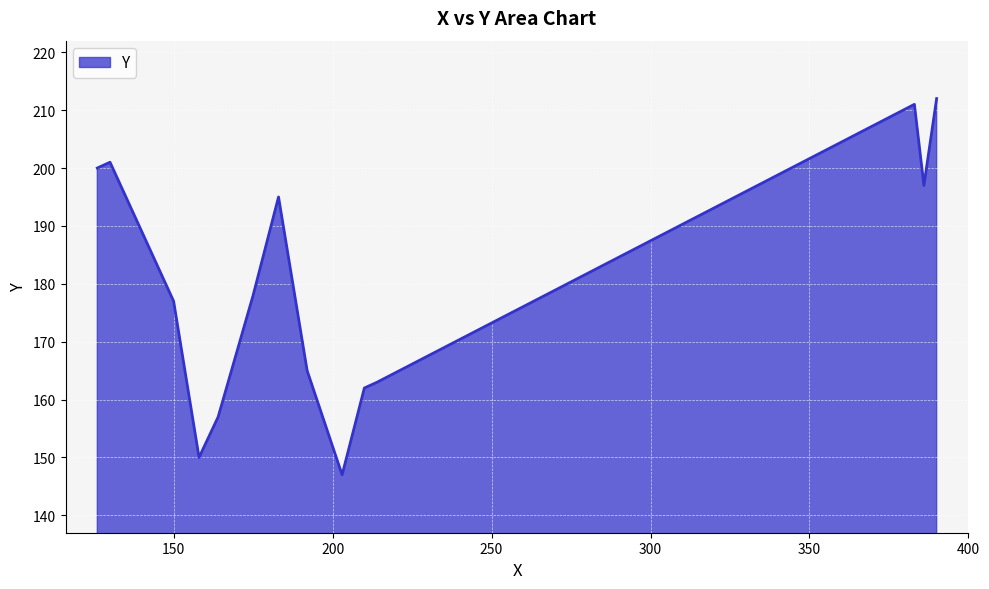

What is the difference between the maximum and minimum values?

65